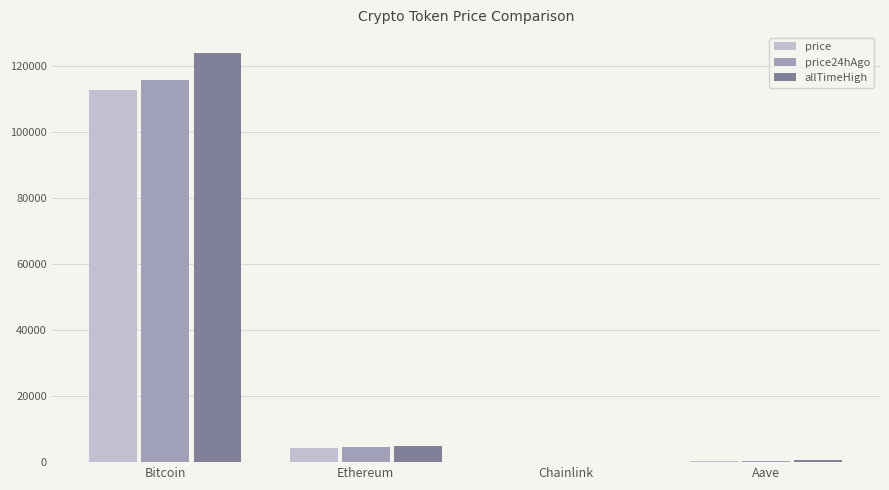

Is it true that price equals 43914.6 at Bitcoin?

False